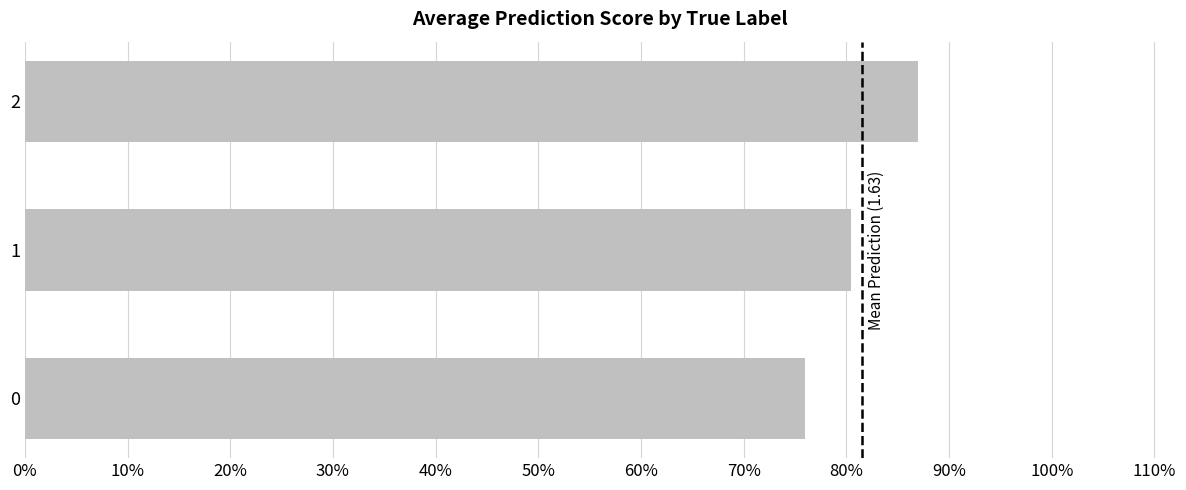

Does the chart contain any negative values?

No